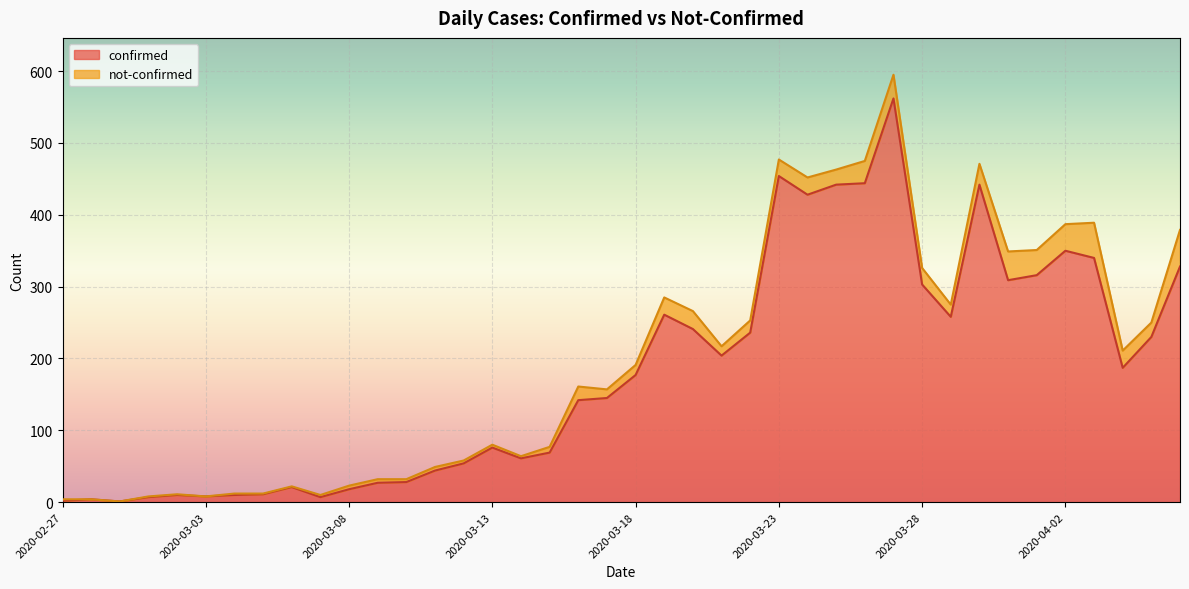

Where is the data nearest to the value 281?

2020-03-19